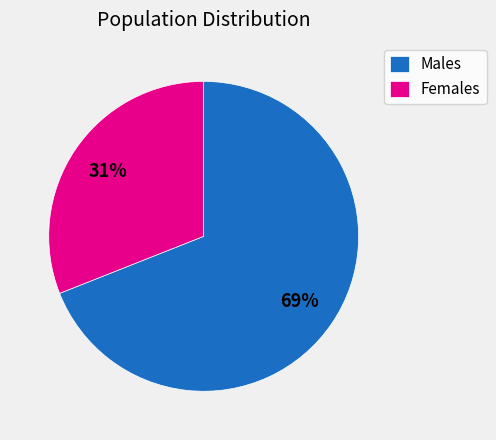

How many slices are in this pie chart?

2